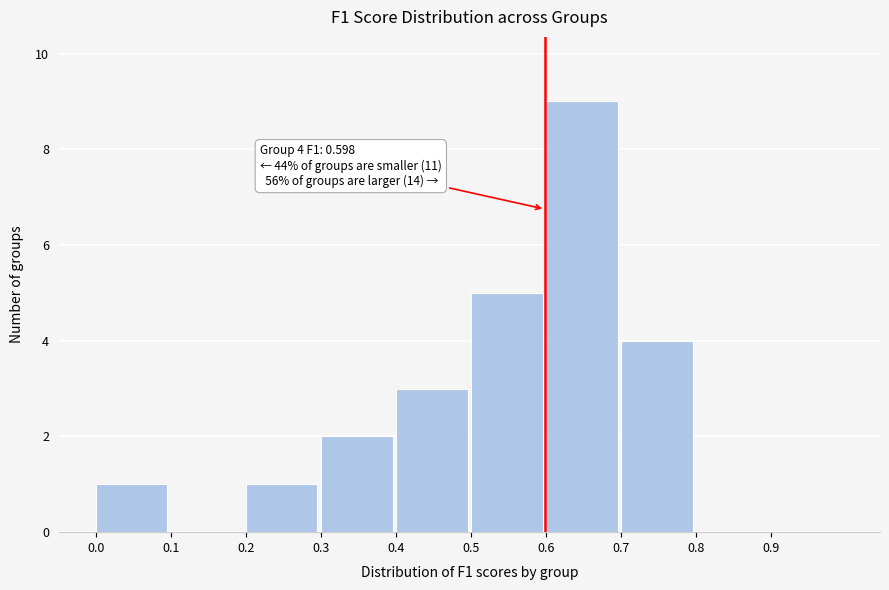

Which range on the x-axis has the tallest bar?

0.6 to 0.7